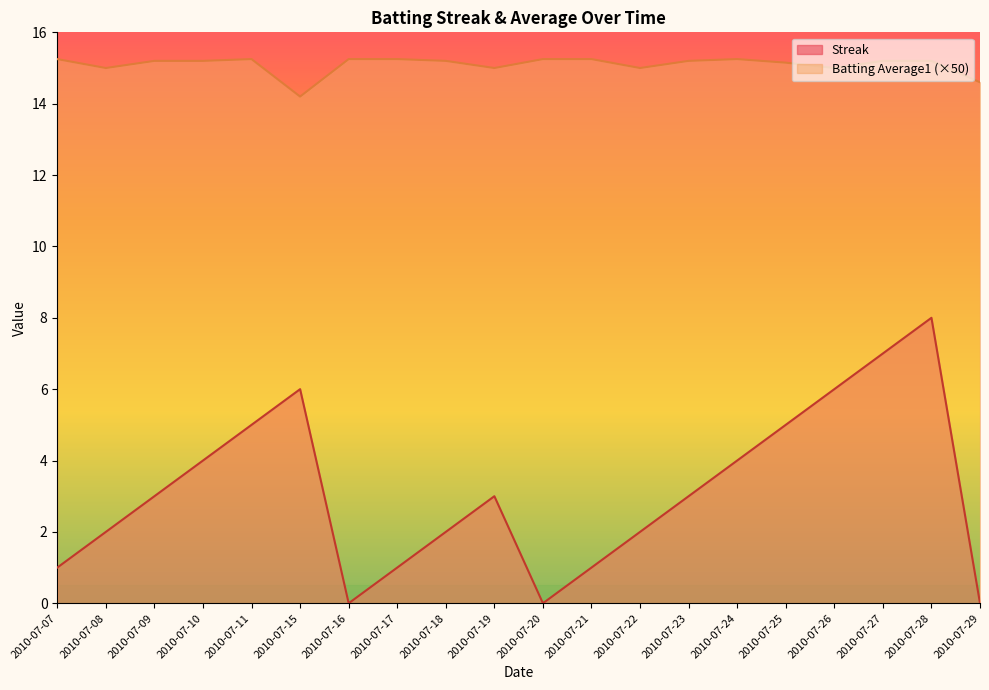

Which series has the largest total across all categories?

Batting Average1 (×50)